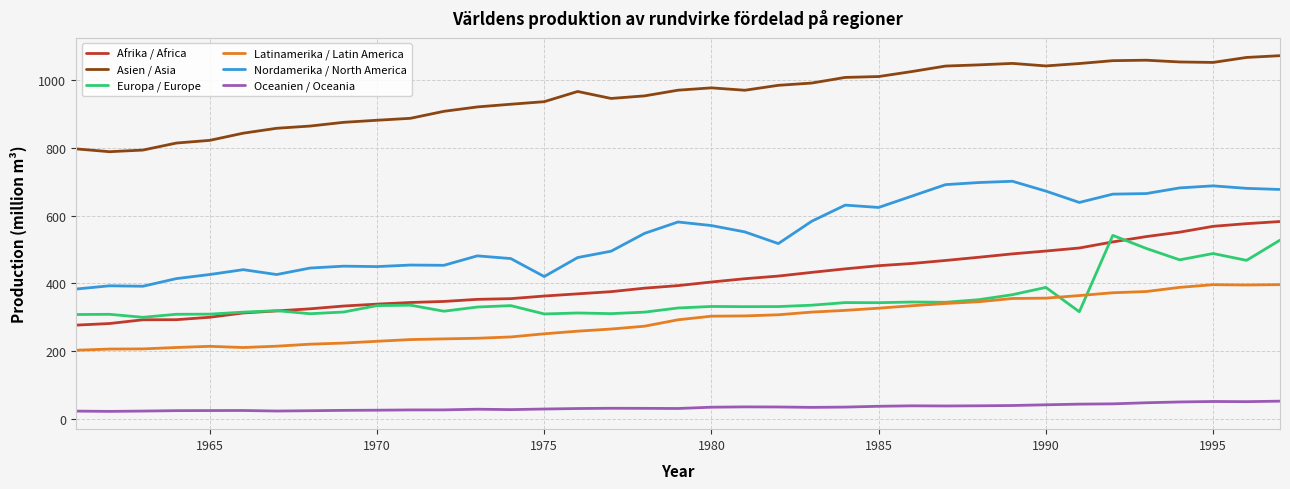

Which series has the largest total across all categories?

Asien / Asia